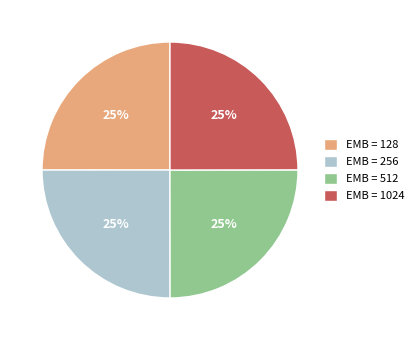

To the nearest percent, what is the average slice percentage?

25%